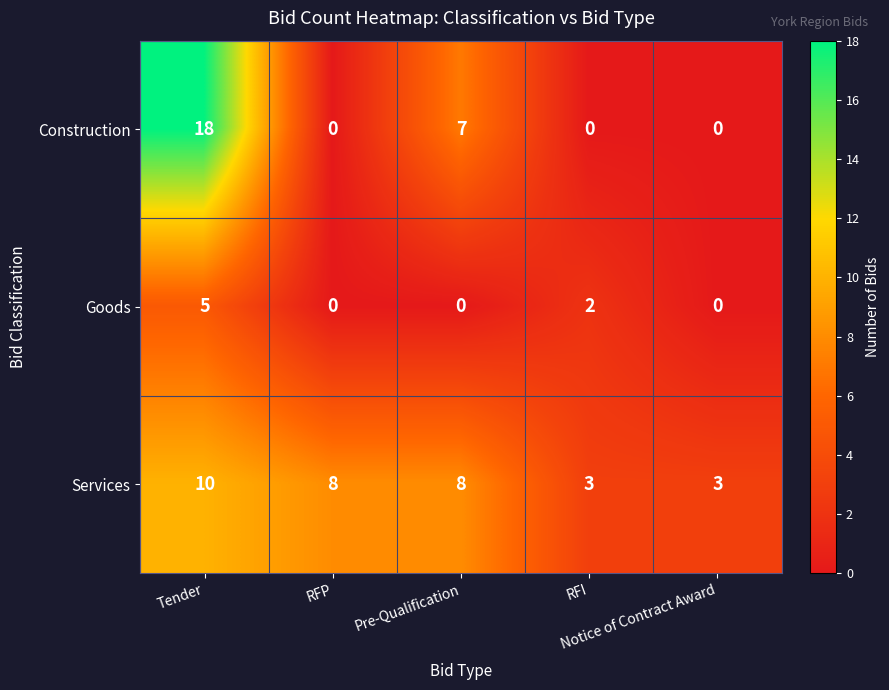

Count the Goods values in the range 0 to 2.

4